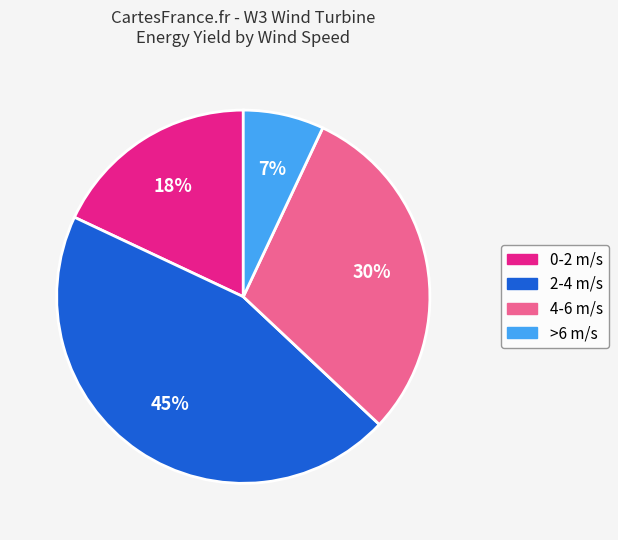

To the nearest percent, what is the difference between the largest and smallest slice percentages?

38%